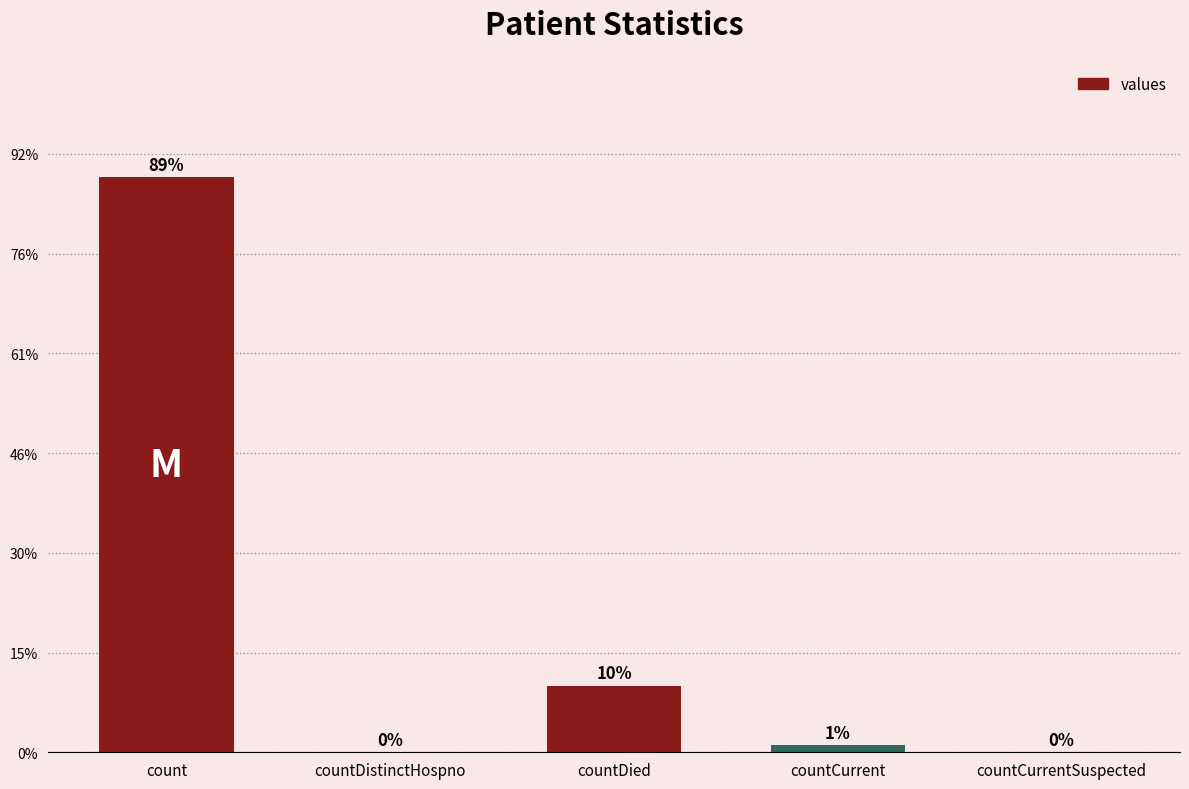

What is the label of the 5th bar from the right?

count